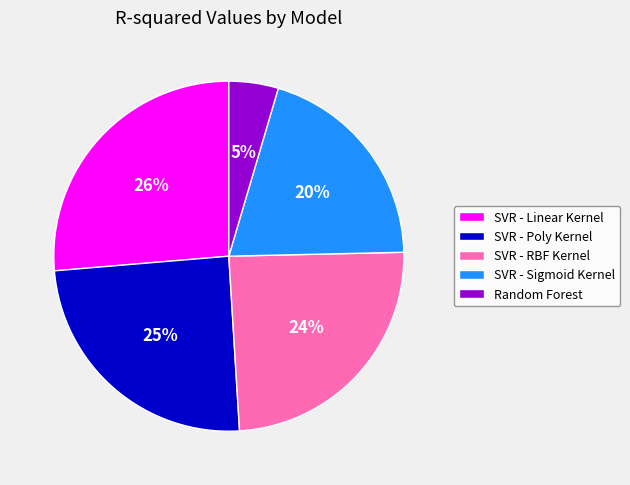

Which slice is the largest?

SVR - Linear Kernel